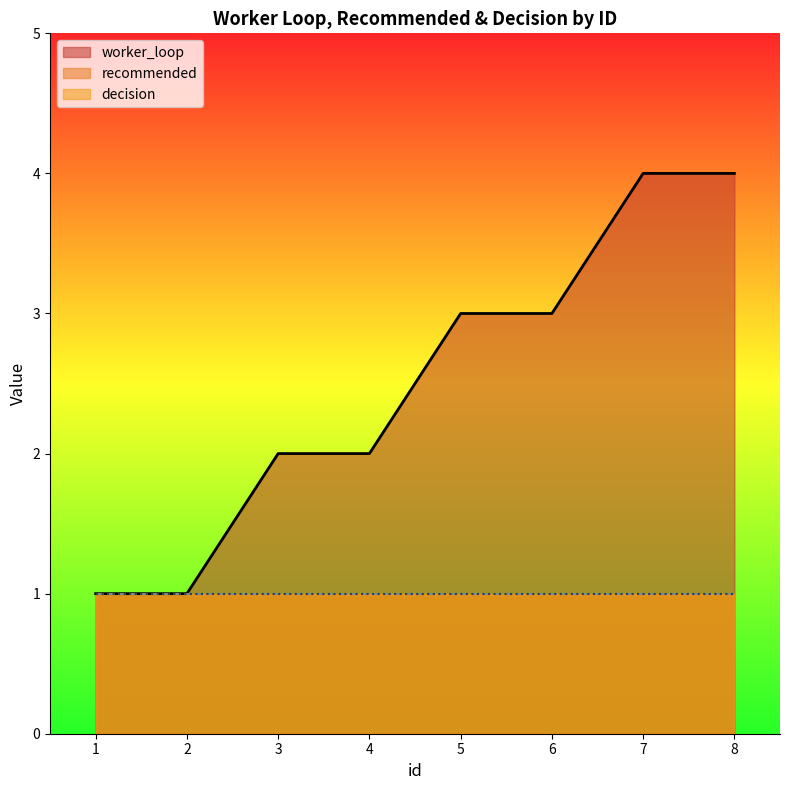

True or false: recommended and decision cross at least once.

False